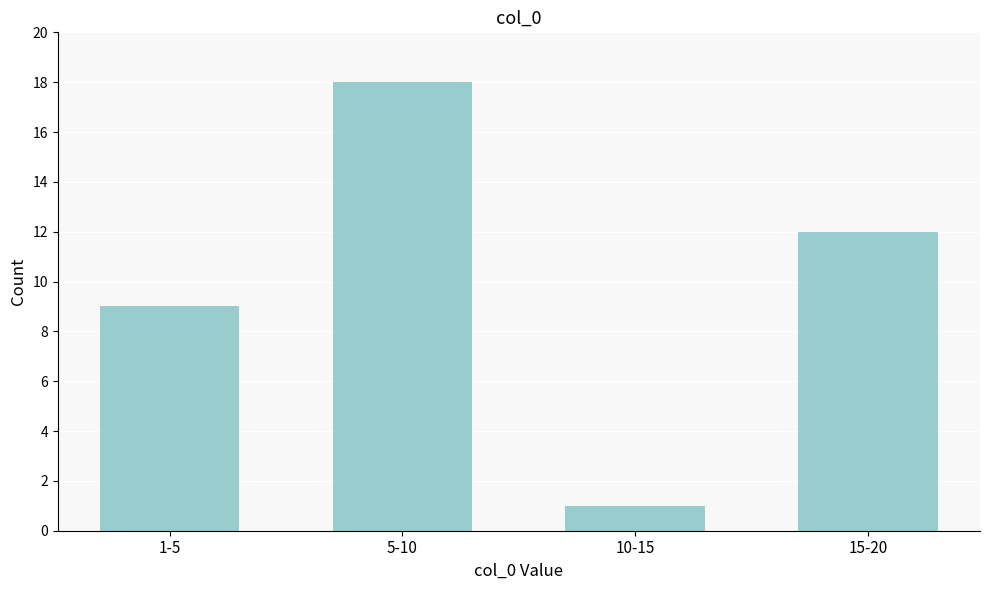

Reading left to right, extract all data points from this chart.

9	18	1	12